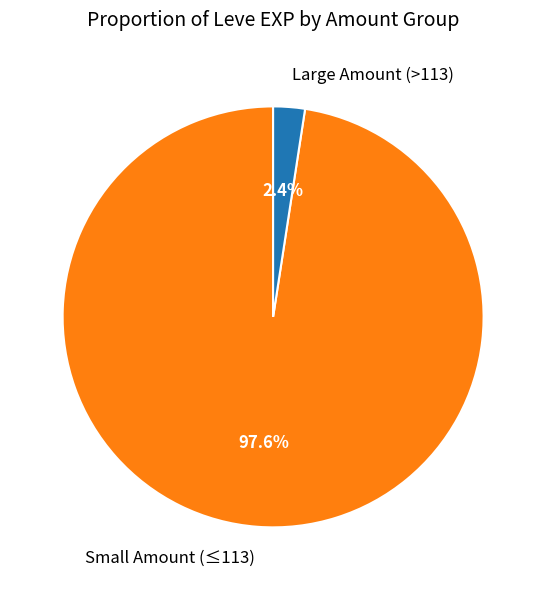

Which slice is the largest?

Small Amount (≤113)